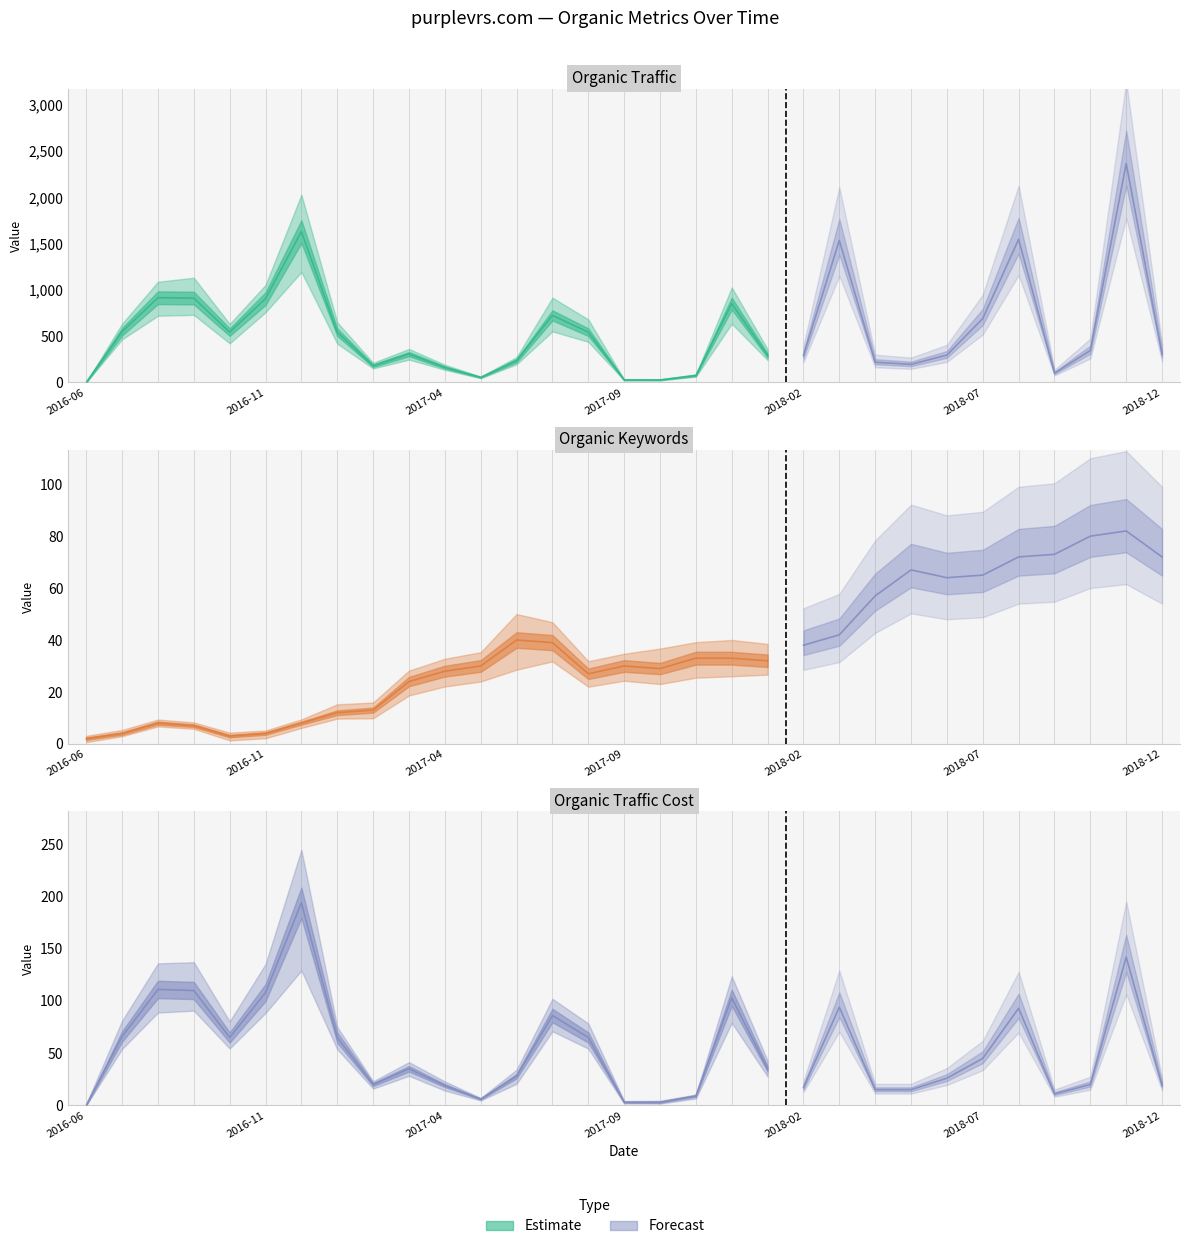

What is the difference between the maximum and minimum values in the Organic Keywords series?

80